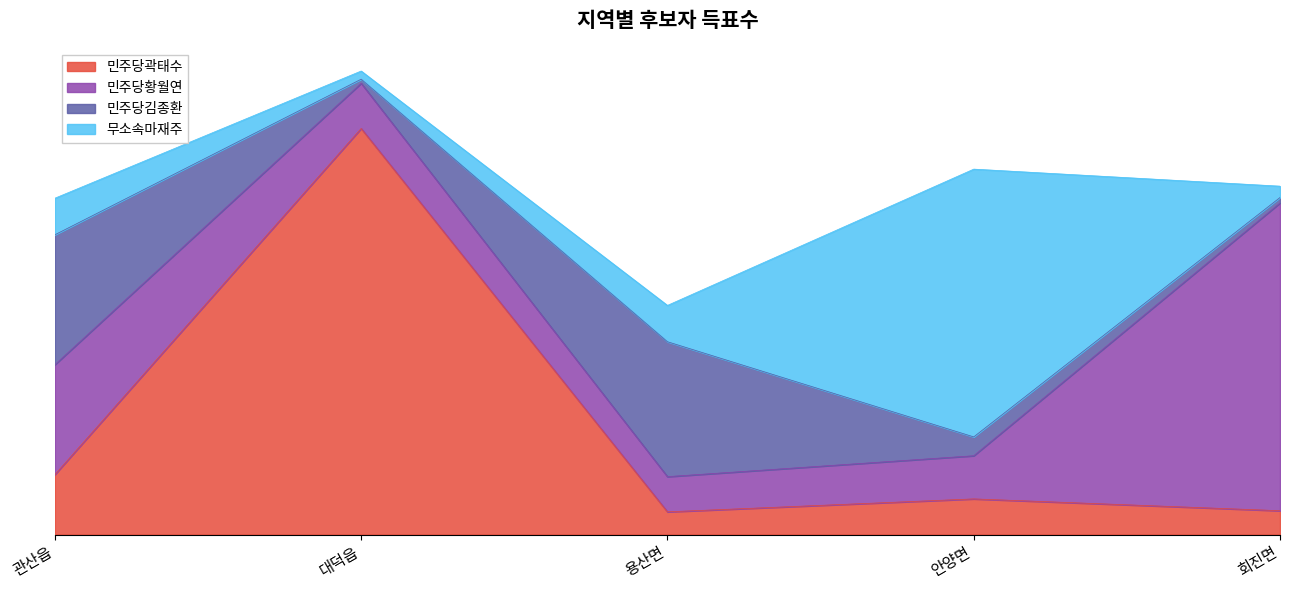

What are all the series names shown in the legend?

민주당곽태수, 민주당황월연, 민주당김종환, 무소속마재주